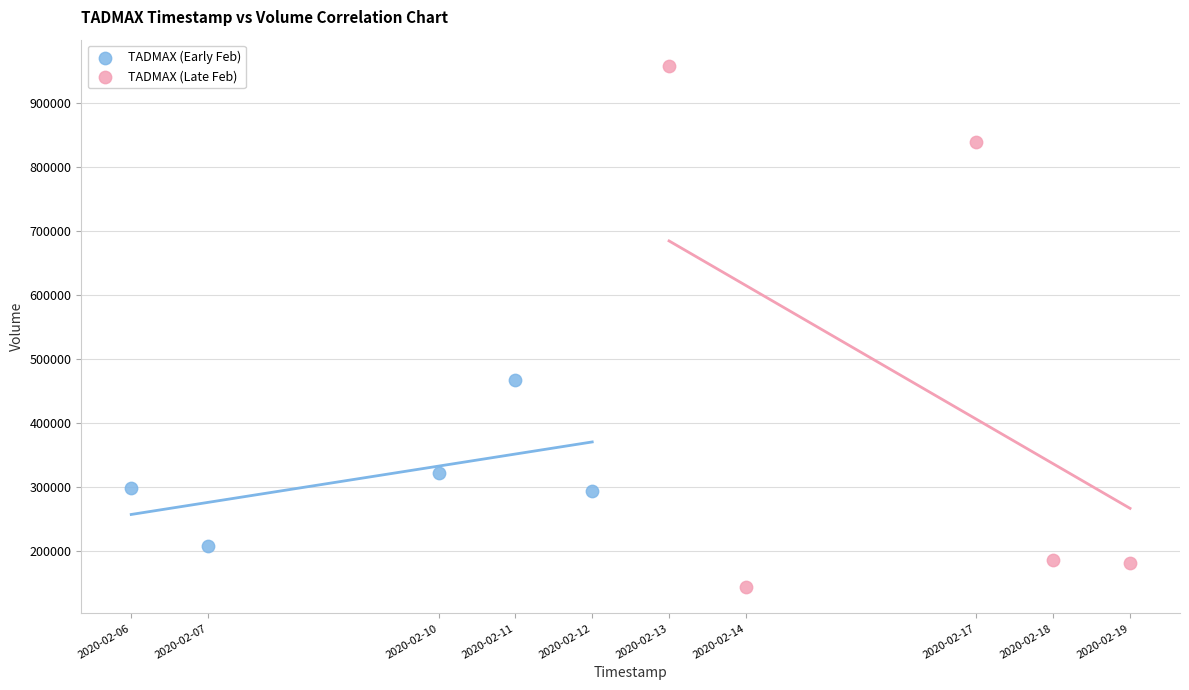

Which series reaches the maximum Y coordinate?

TADMAX (Late Feb)